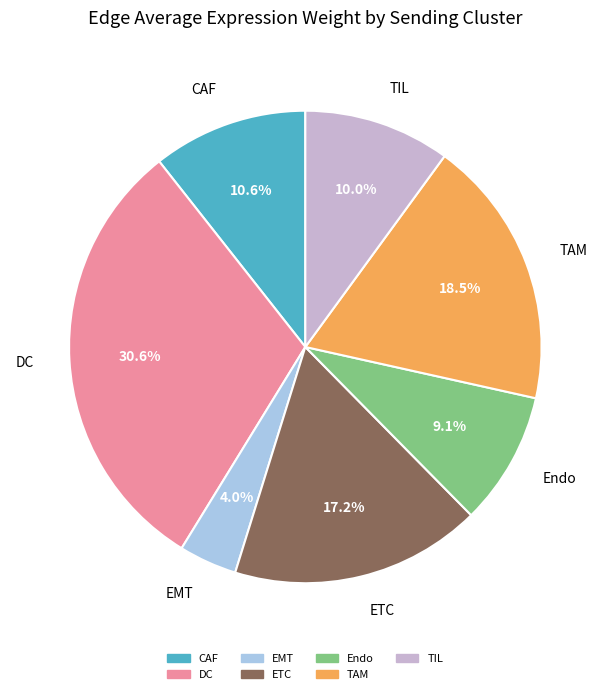

Rank the categories by value from highest to lowest.

DC, TAM, ETC, CAF, TIL, Endo, EMT